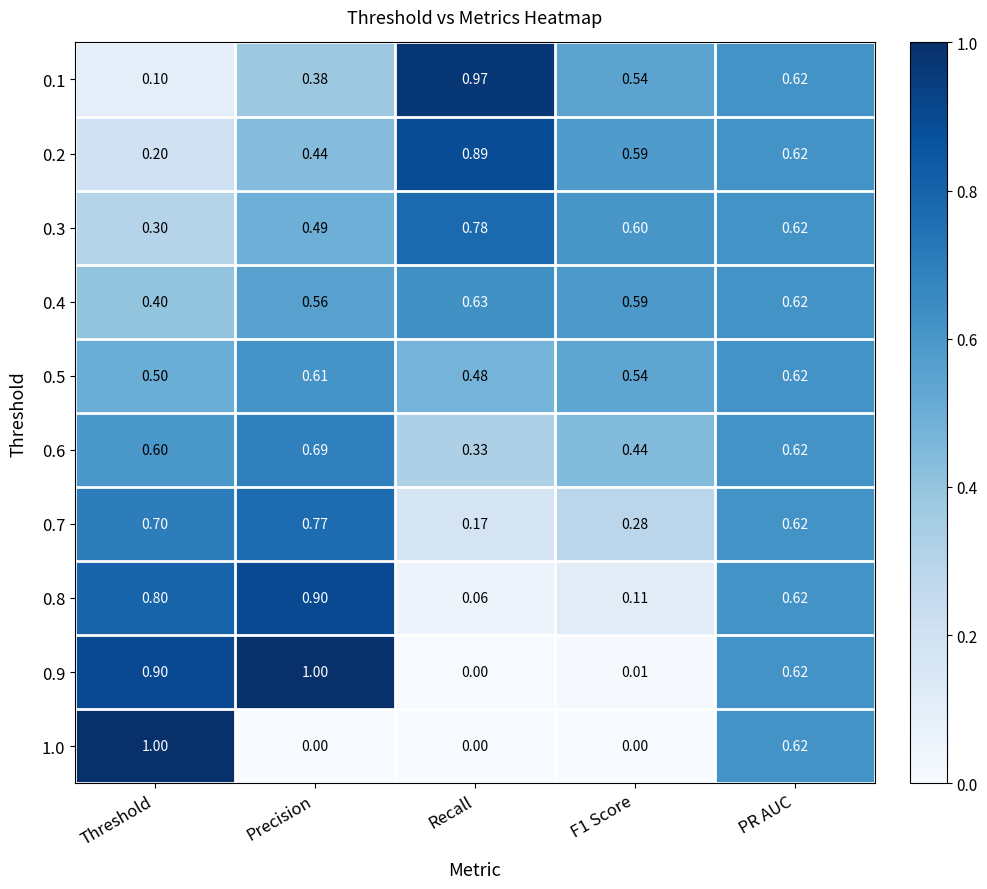

Where is 0.7 nearest to the value 0?

Recall